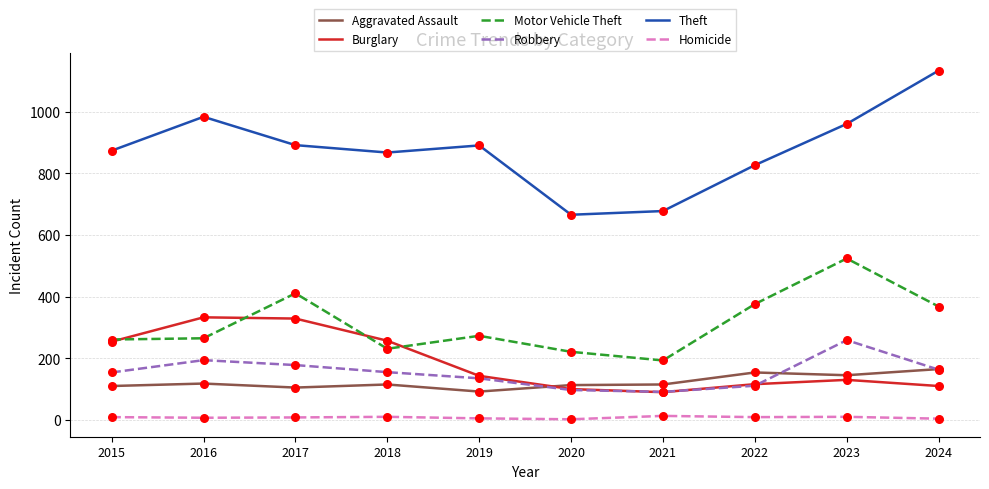

Which series has the widest spread of values?

Theft